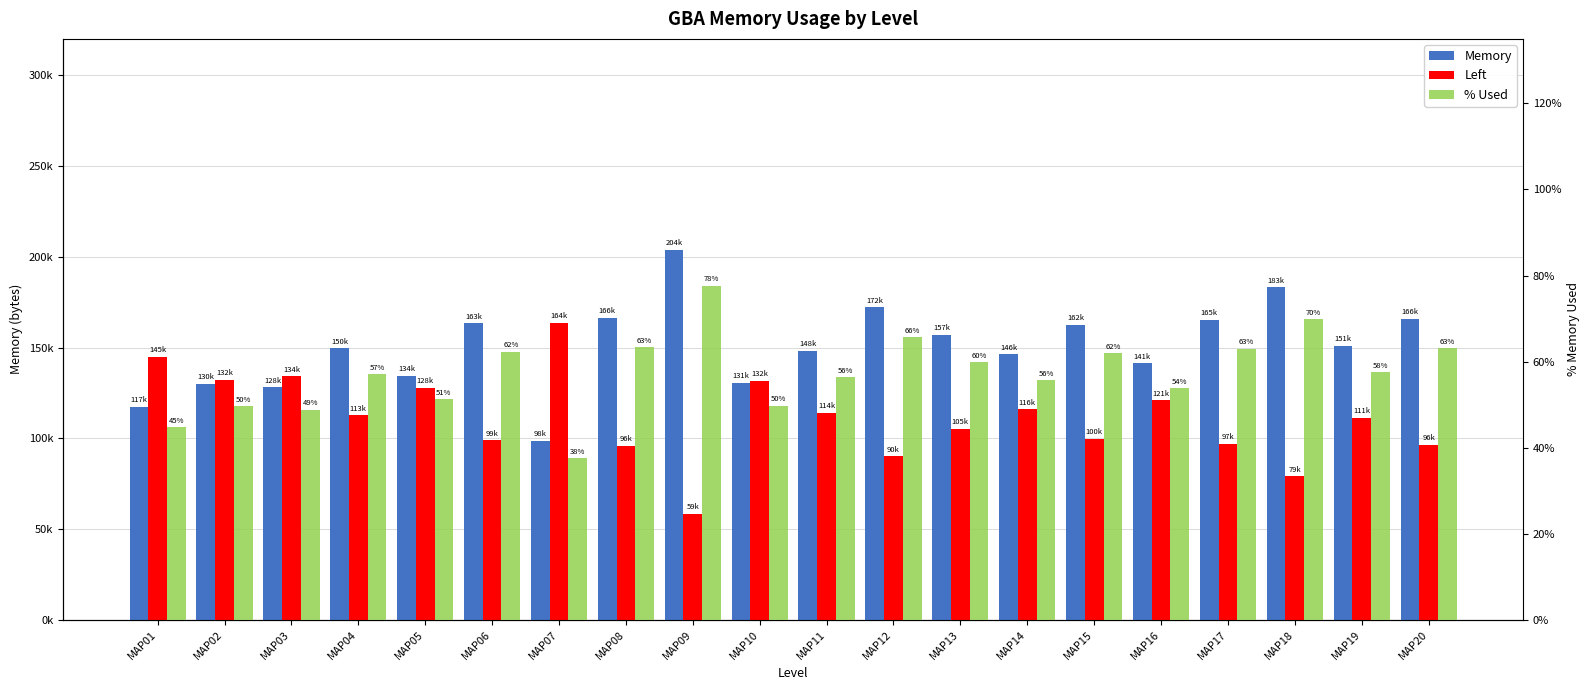

Reading left to right, list all the values displayed in this chart.

Memory: MAP01=117480.0	MAP02=130088.0	MAP03=128084.0	MAP04=149536.0	MAP05=134320.0	MAP06=163368.0	MAP07=98408.0	MAP08=166324.0	MAP09=203620.0	MAP10=130528.0	MAP11=148072.0	MAP12=172084.0	MAP13=156956.0	MAP14=146208.0	MAP15=162296.0	MAP16=141304.0	MAP17=165228.0	MAP18=183092.0	MAP19=150760.0	MAP20=165728.0
Left: MAP01=144664.0	MAP02=132056.0	MAP03=134060.0	MAP04=112608.0	MAP05=127824.0	MAP06=98776.0	MAP07=163736.0	MAP08=95820.0	MAP09=58524.0	MAP10=131616.0	MAP11=114072.0	MAP12=90060.0	MAP13=105188.0	MAP14=115936.0	MAP15=99848.0	MAP16=120840.0	MAP17=96916.0	MAP18=79052.0	MAP19=111384.0	MAP20=96416.0
% Used: MAP01=0.4	MAP02=0.5	MAP03=0.5	MAP04=0.6	MAP05=0.5	MAP06=0.6	MAP07=0.4	MAP08=0.6	MAP09=0.8	MAP10=0.5	MAP11=0.6	MAP12=0.7	MAP13=0.6	MAP14=0.6	MAP15=0.6	MAP16=0.5	MAP17=0.6	MAP18=0.7	MAP19=0.6	MAP20=0.6